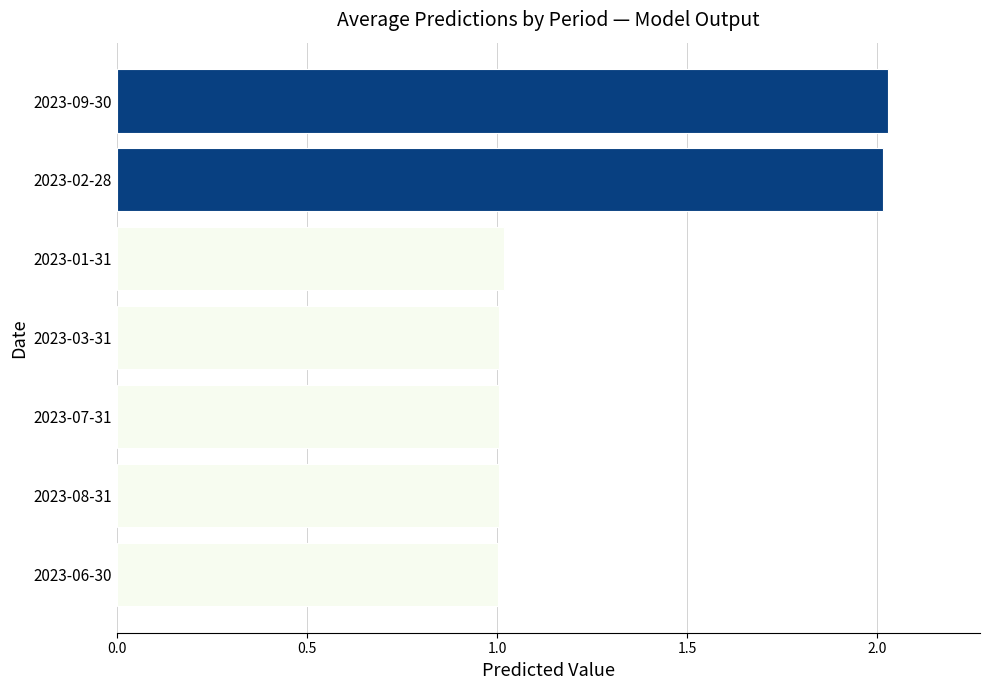

What is the sum of all values?

9.1